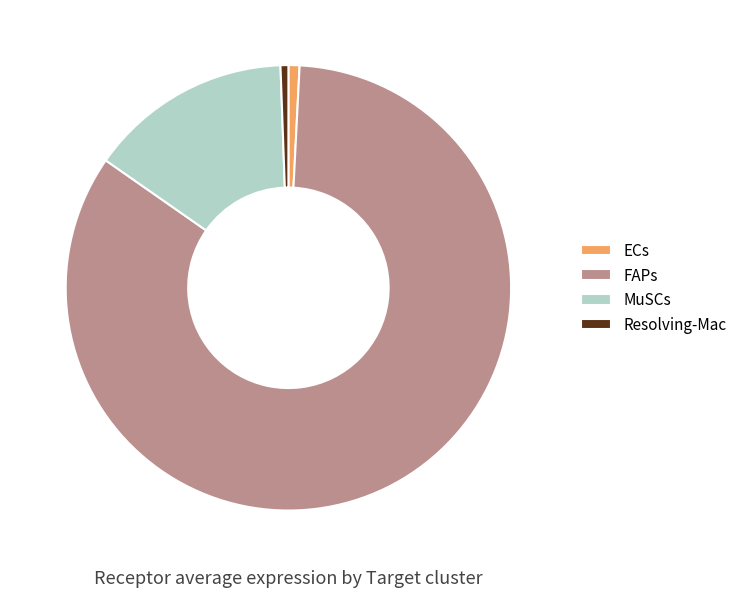

Combined, do Resolving-Mac and MuSCs account for over 50%?

No